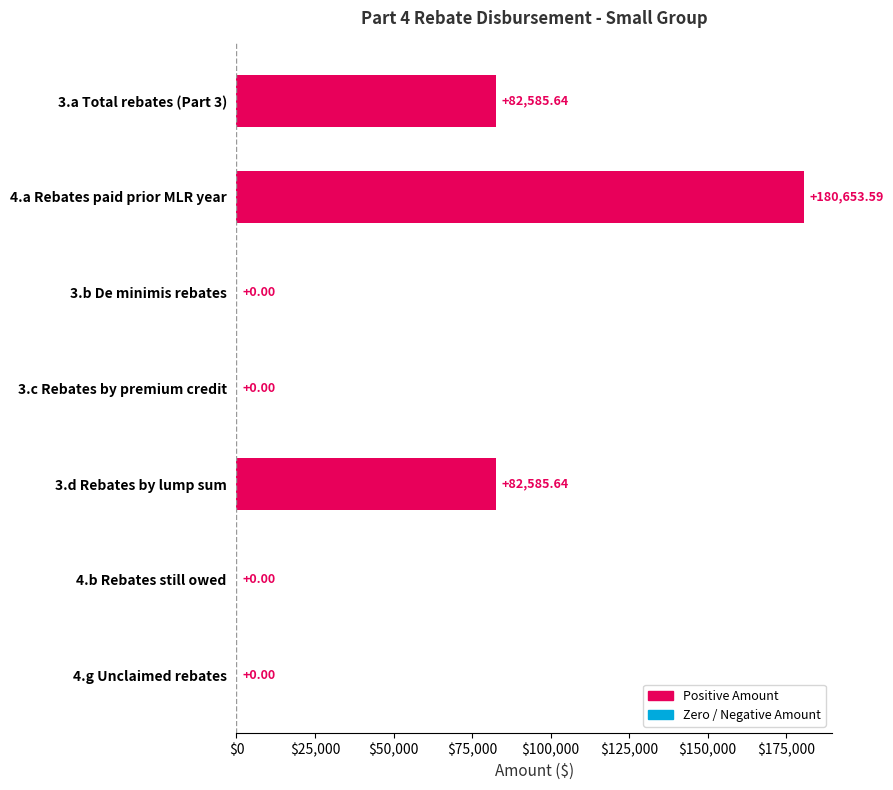

What is the sum of all values?

345824.9